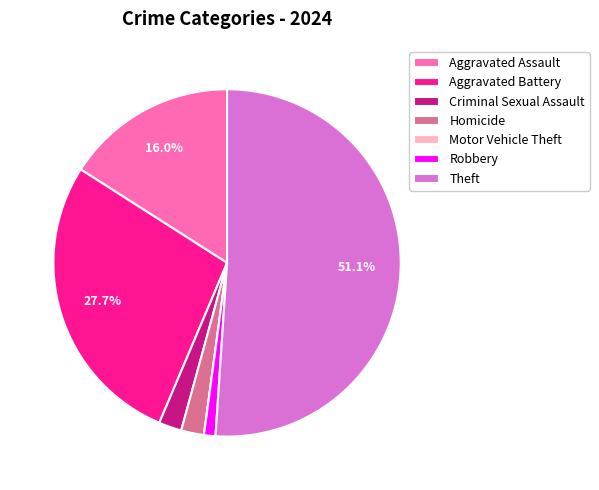

Combined, do Criminal Sexual Assault and Aggravated Battery account for over 50%?

No